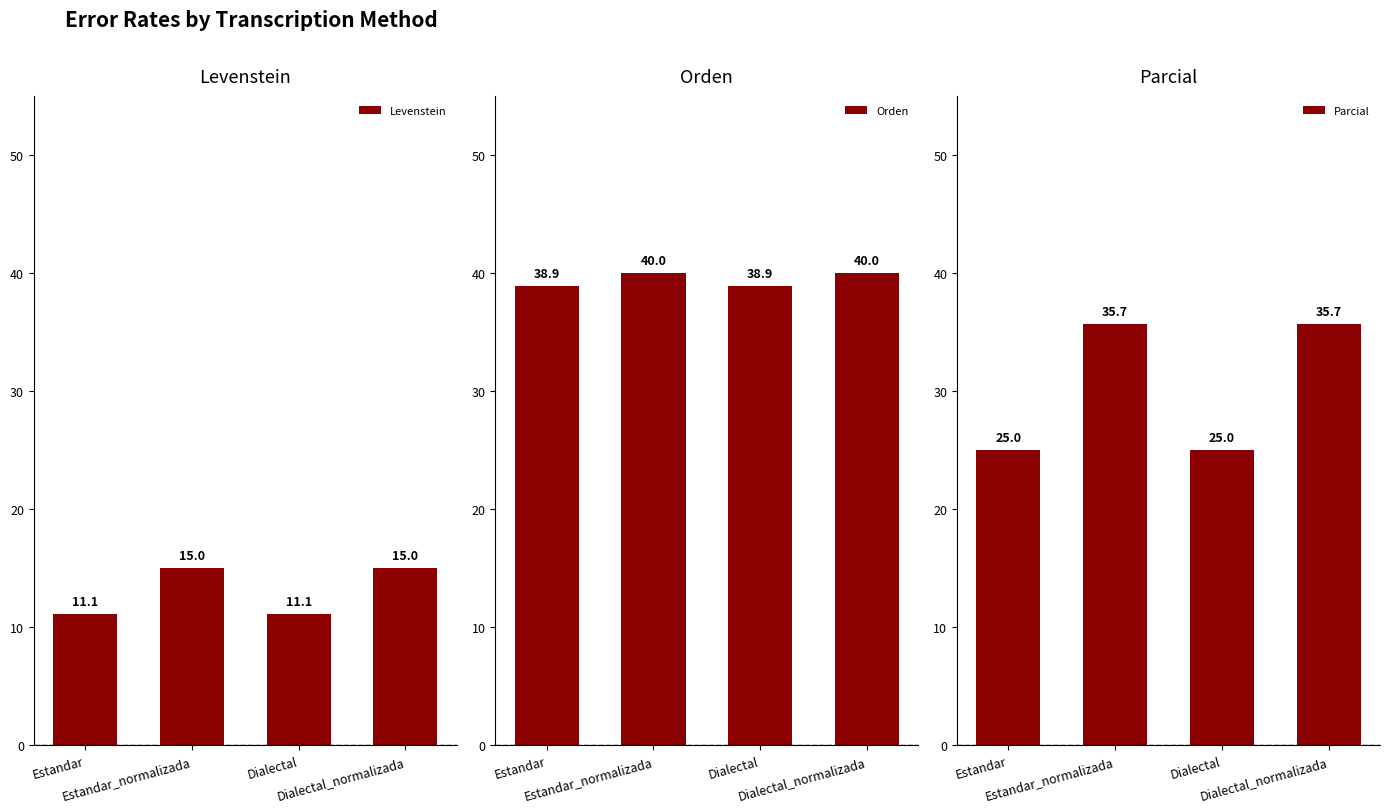

At Dialectal_normalizada, list the series in order from largest to smallest.

Orden, Parcial, Levenstein